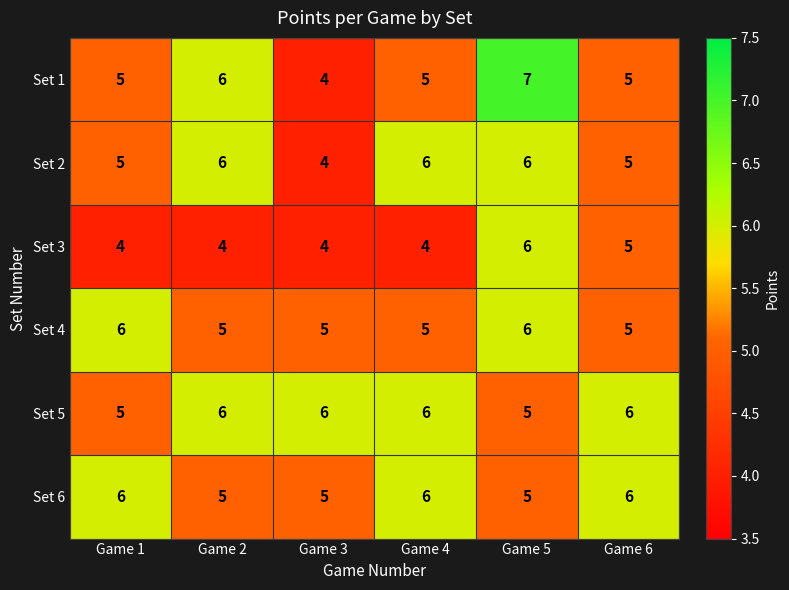

True or false: Set 5 has a value of 9 at Game 6.

False